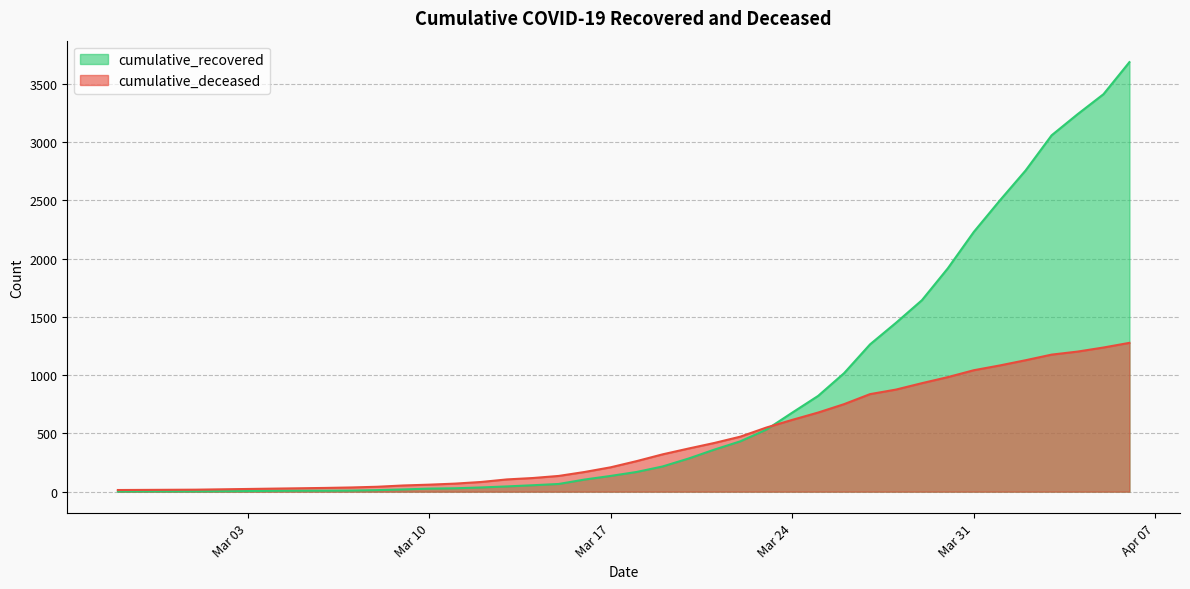

Which series has the largest range (max minus min)?

cumulative_recovered